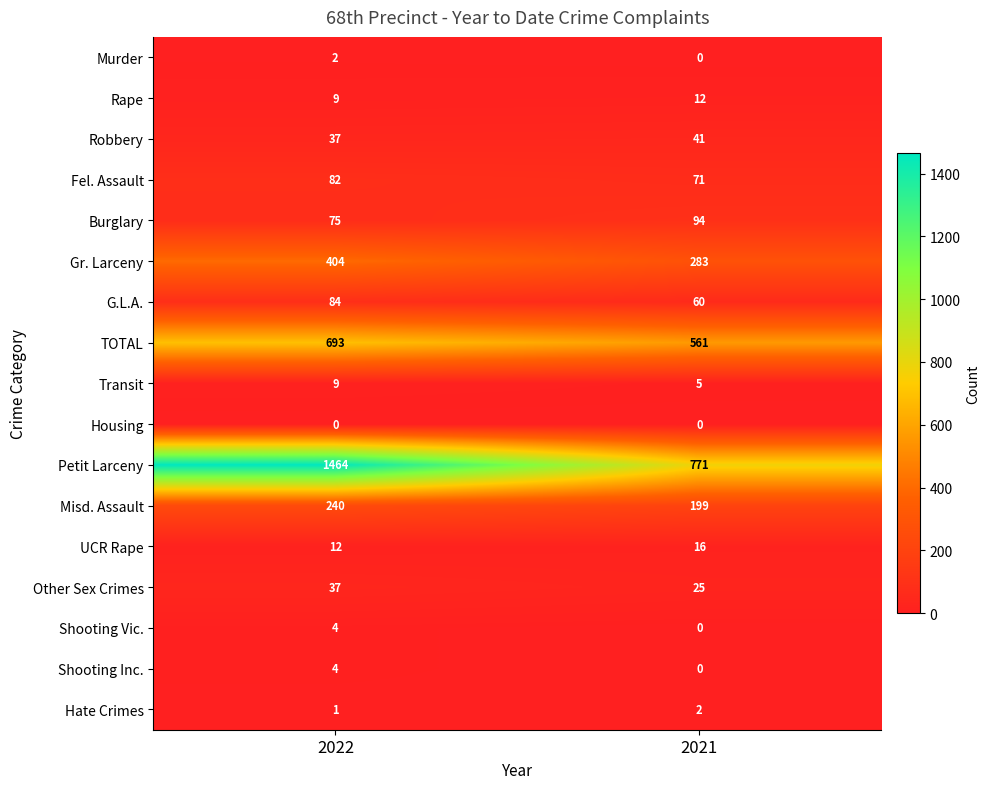

At which category is the sum across all series the highest?

2022